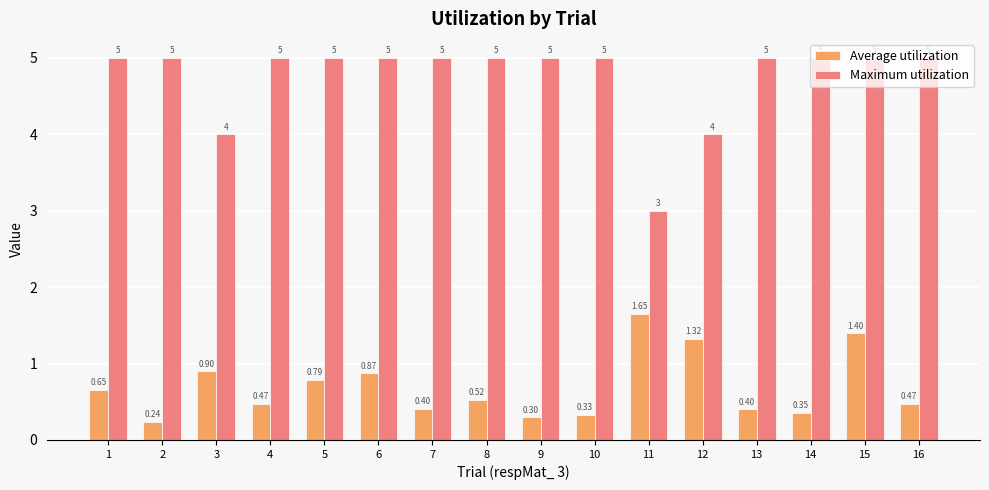

What is the value of the Maximum utilization bar at the 6th from the left?

5.0